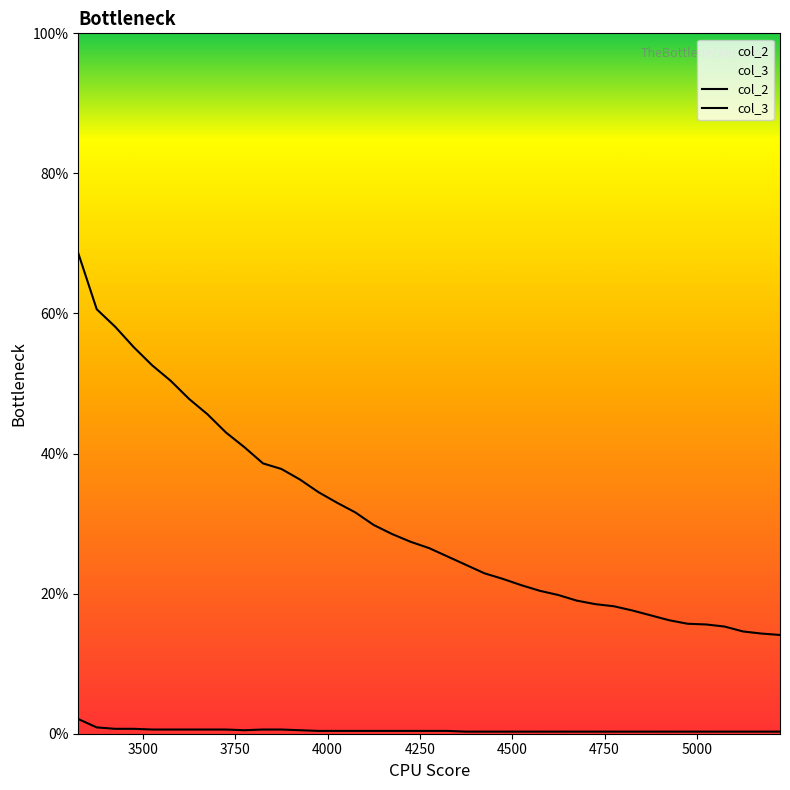

Which series has the largest total across all categories?

col_2